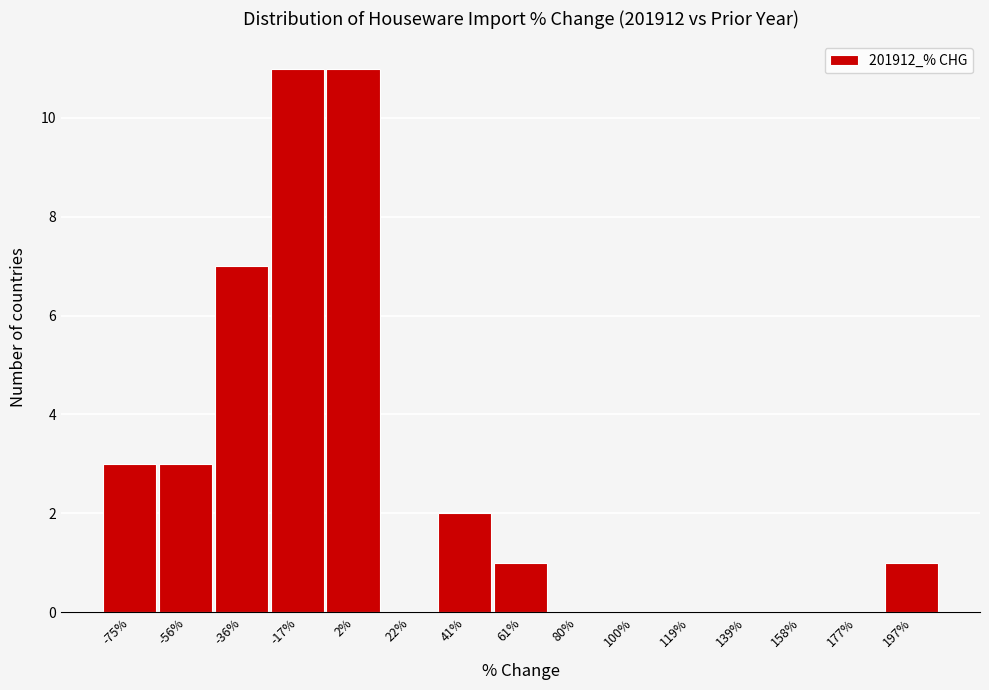

Reading left to right, what are all the values shown in this chart?

-75%=3	-56%=3	-36%=7	-17%=11	2%=11	22%=0	41%=2	61%=1	80%=0	100%=0	119%=0	139%=0	158%=0	177%=0	197%=1